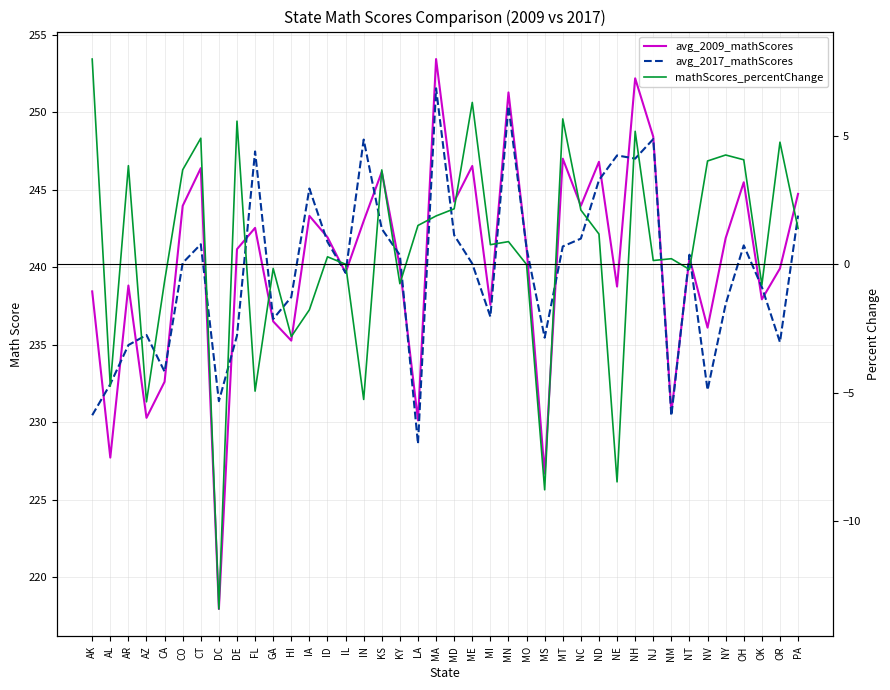

True or false: avg_2009_mathScores has more than 1 interior local peaks.

True